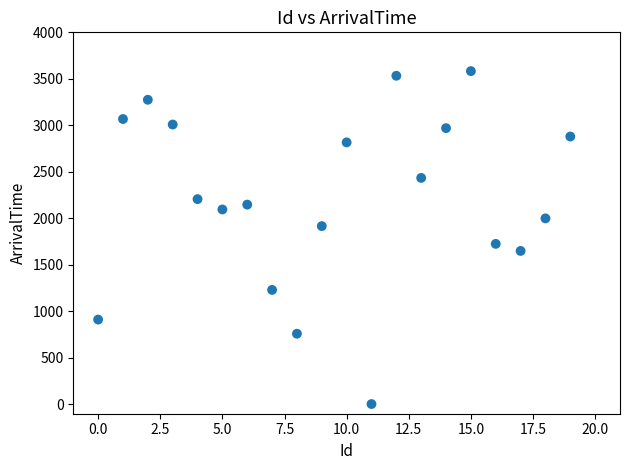

What is the range of X values (max minus min)?

19